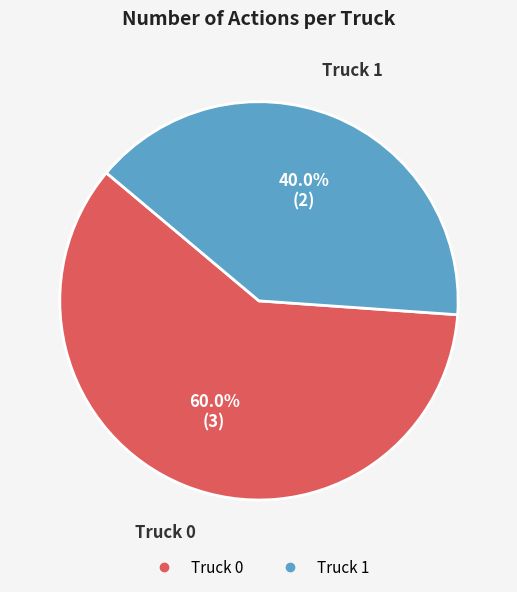

How many segments does this pie chart have?

2